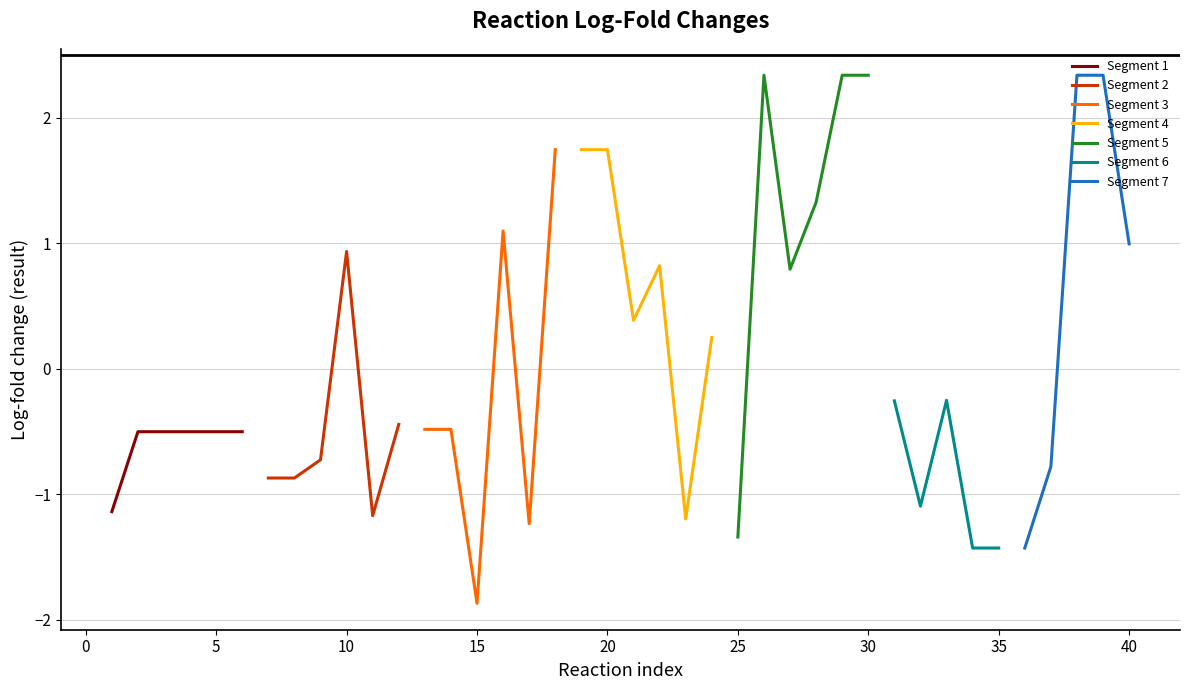

Reading right to left, transcribe all the data shown in this chart.

P5CRm=1.0	G5SADrm=2.3	ORNTArm=2.3	ARG1=-0.8	ASL=-1.4	ASS=-1.4	OTC=-1.4	CPS1=-0.3	gln_synthetase=-1.1	glutaminase=-0.3	FFAsynthesis=2.3	Cit_lyase=2.3	GLUDym=1.3	GLUDxm=0.8	ALATA_L=2.3	ASPTA=-1.3	malic_enzyme_NAD=0.2	malic_enzyme_NADP=-1.2	malate_dehydrogenase=0.8	fumarase=0.4	Succ_dehydrogenase=1.7	SuCoA_synthase=1.7	AKG_dehydrogenase=1.7	IDH2_nad=-1.2	IDH2_nadp=1.1	aconitase=-1.9	cit_synthase=-0.5	pyr_dehydrogenase=-0.5	pep_carboxykinase=-0.4	pyr_carboxylase=-1.2	LDH=0.9	pyr_kinase=-0.7	enolase=-0.9	PGM=-0.9	PGK=-0.5	GAPDH=-0.5	aldolase=-0.5	PFK=-0.5	G6P_isomerase=-0.5	hexokinase=-1.1